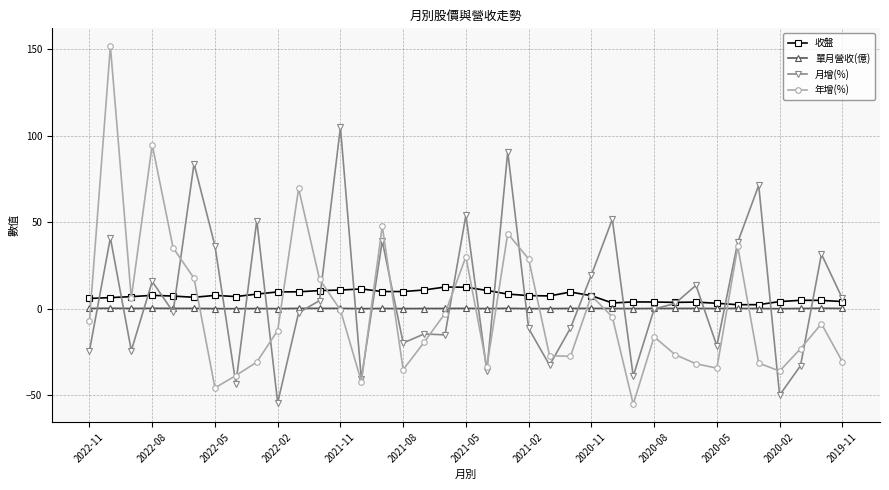

How many lines are shown in the chart?

4